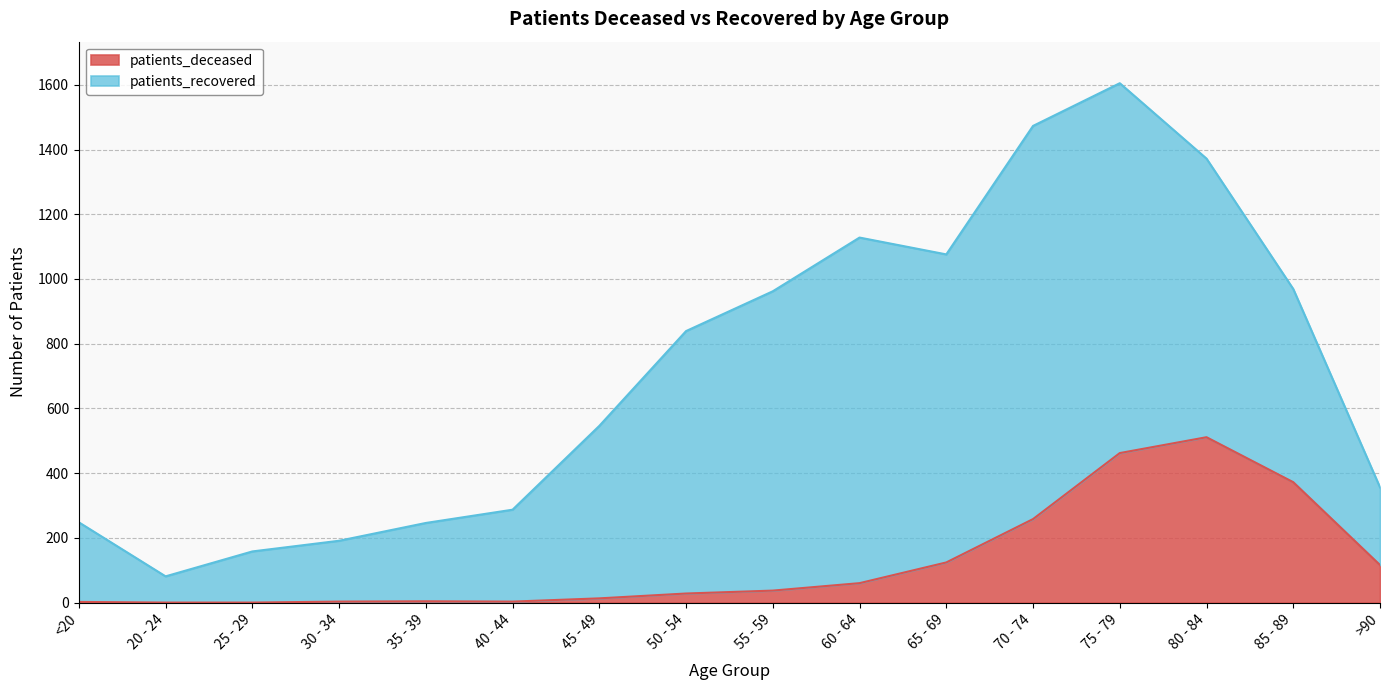

Is it true that patients_deceased equals 181 at 75 - 79?

False